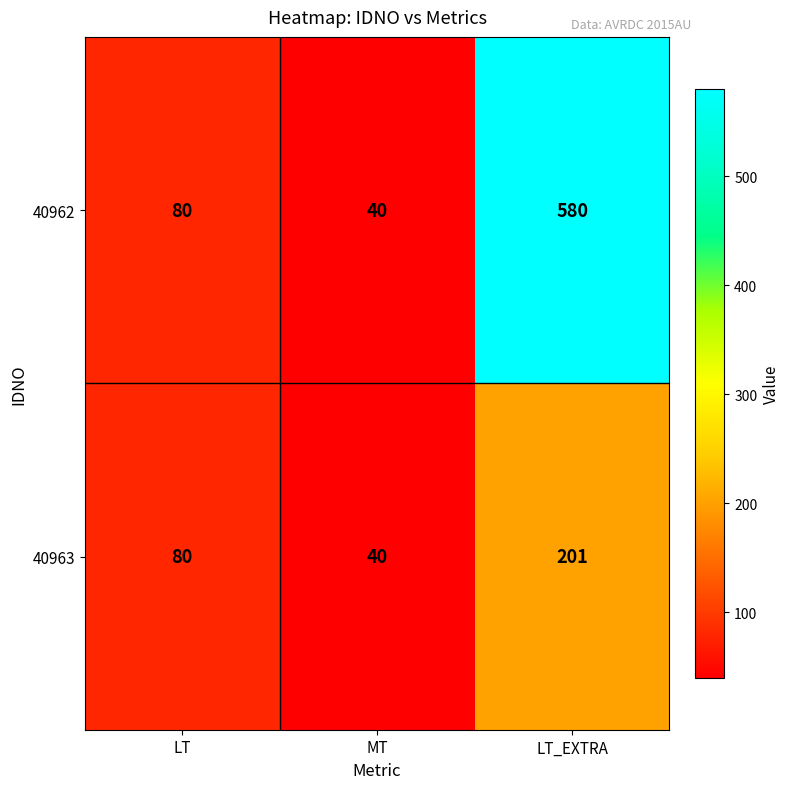

The value of 40963 at MT is 40. True or false?

True